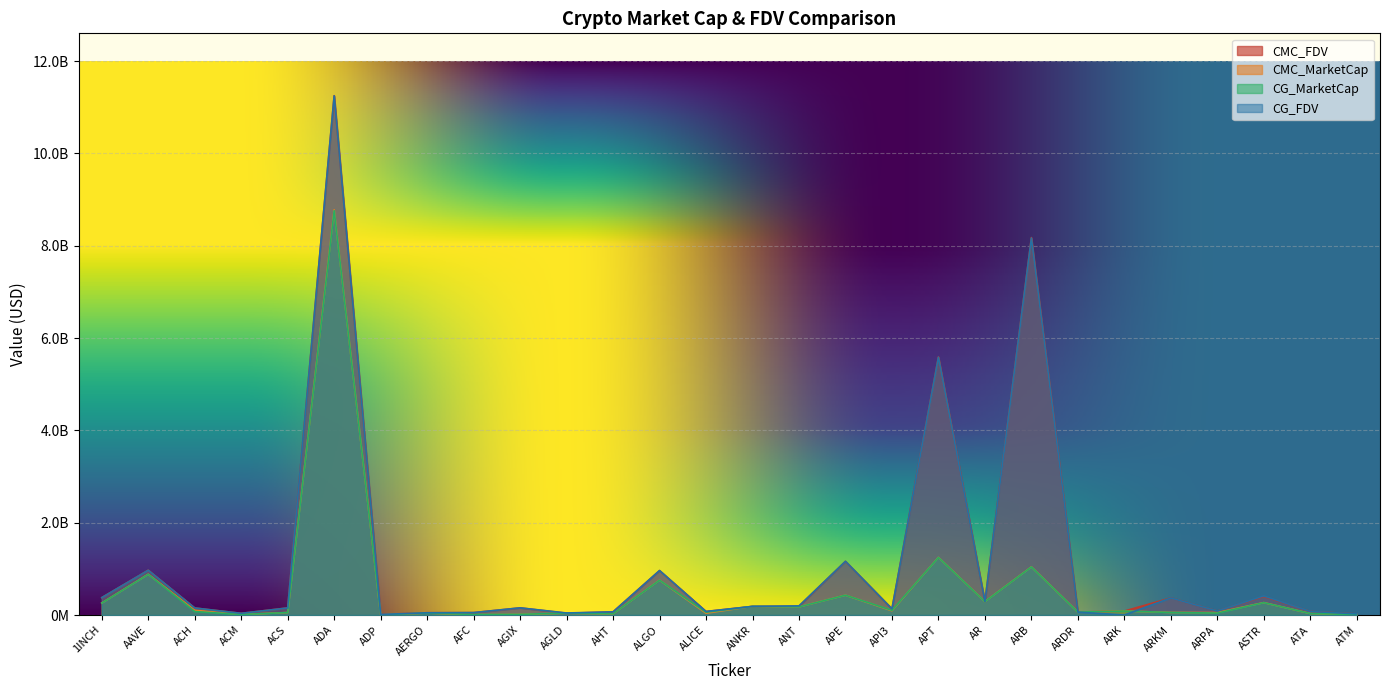

What is the value of the CMC_FDV point at the 9th from the left?

52198636.9